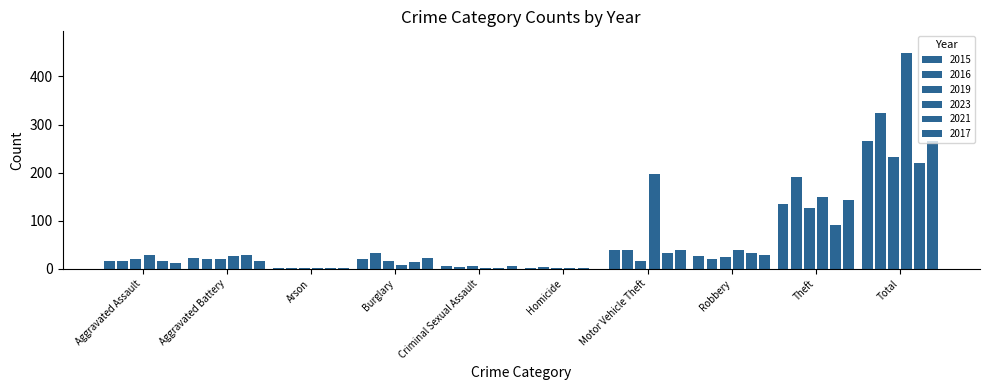

What is the maximum value for 2016?

325